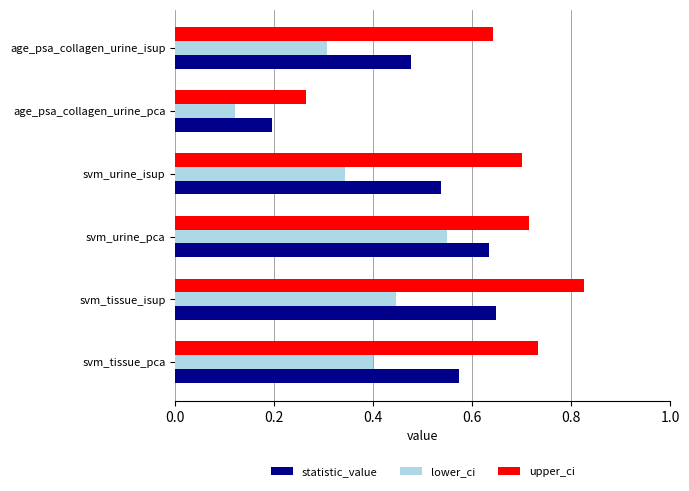

Count the lower_ci values in the range 0 to 1.

6